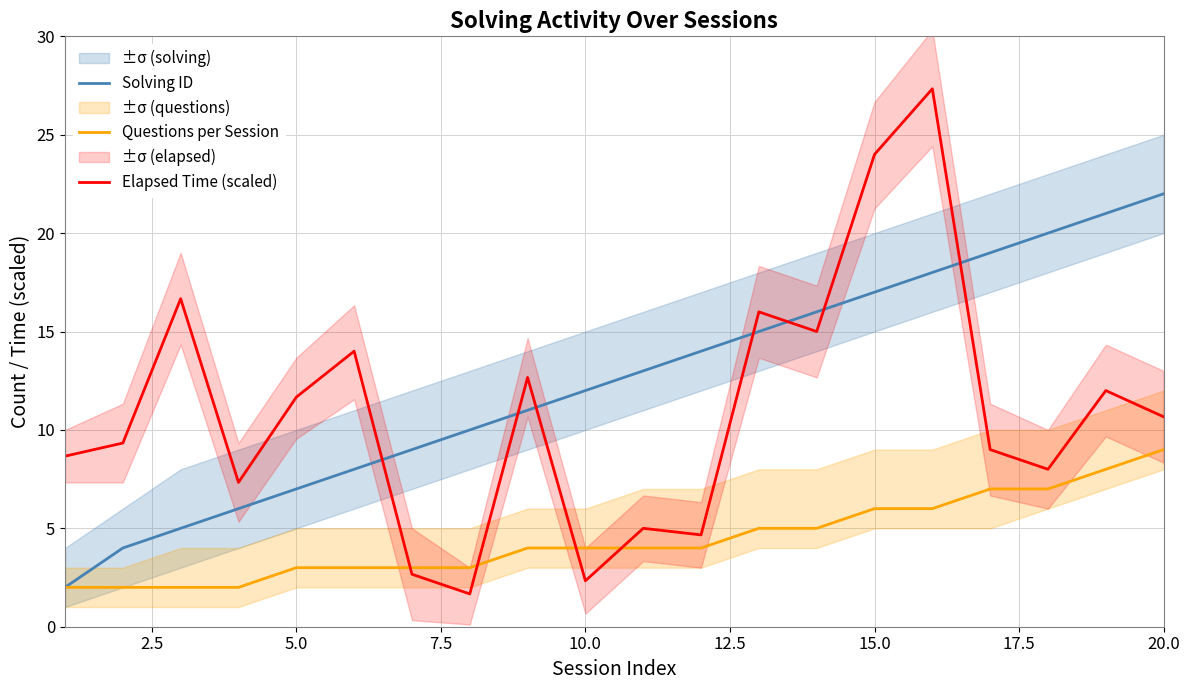

What is the highest value of the Solving ID series?

22.0